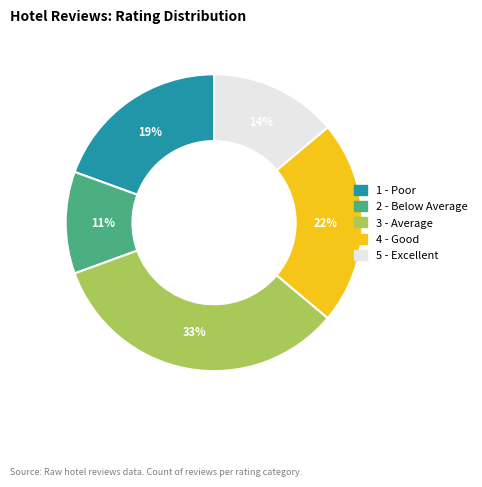

Does any single category account for the majority?

No